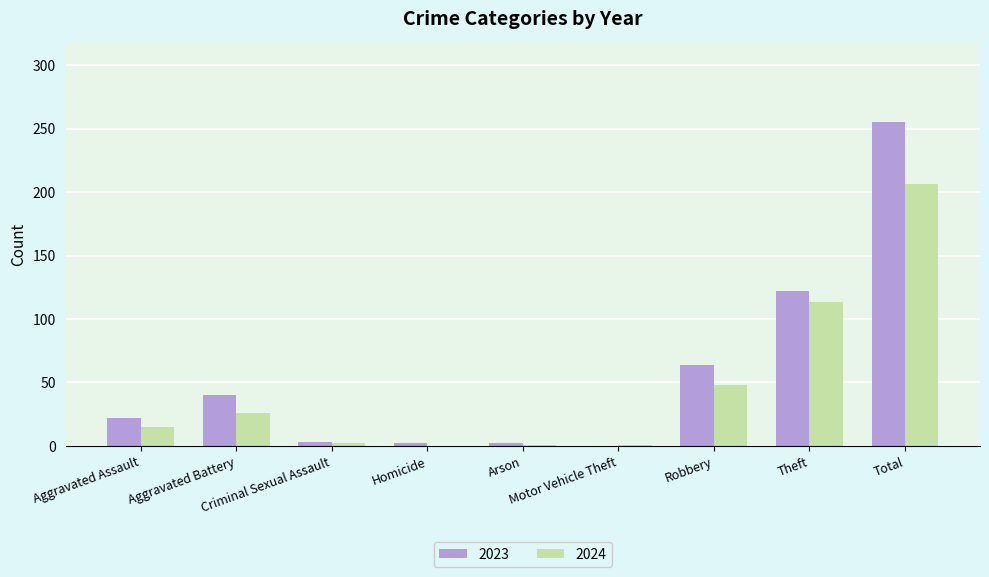

What is the sum of all 2024 values?

412